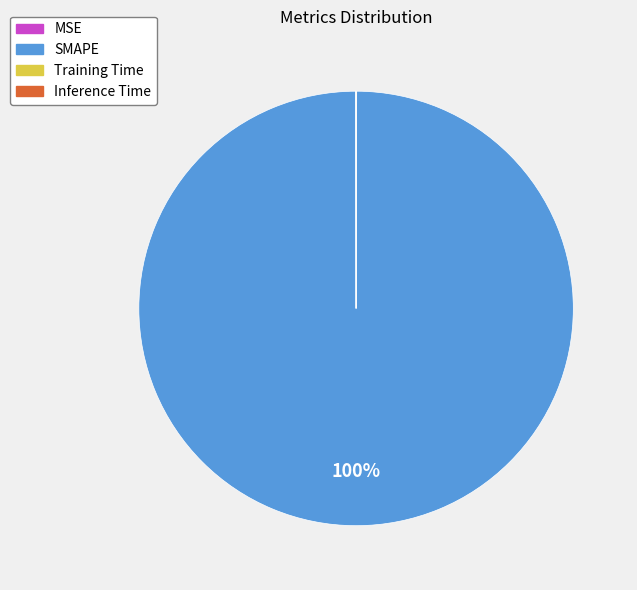

What is the largest slice in the pie chart?

SMAPE